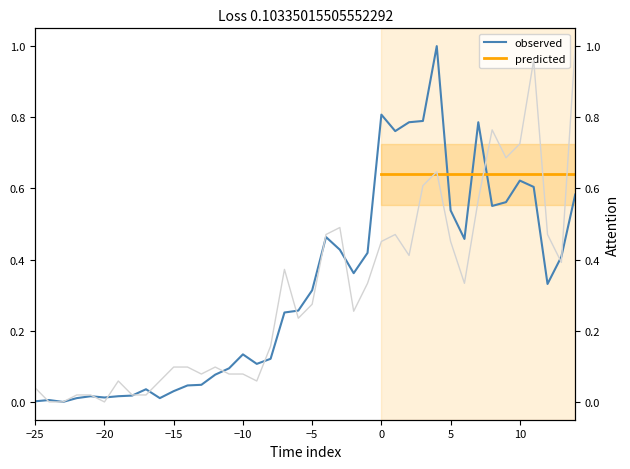

Does the chart have visible grid lines?

No